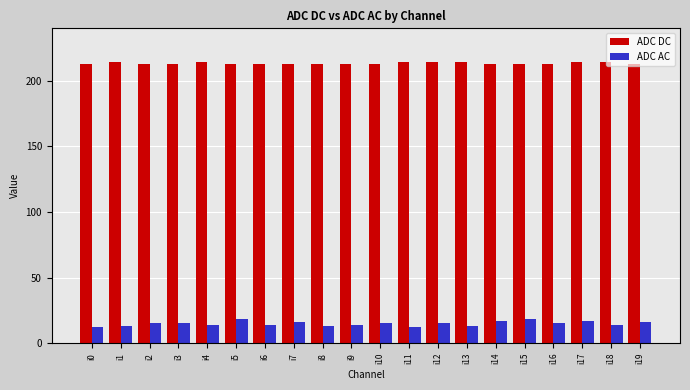

How many bars are there in total?

40